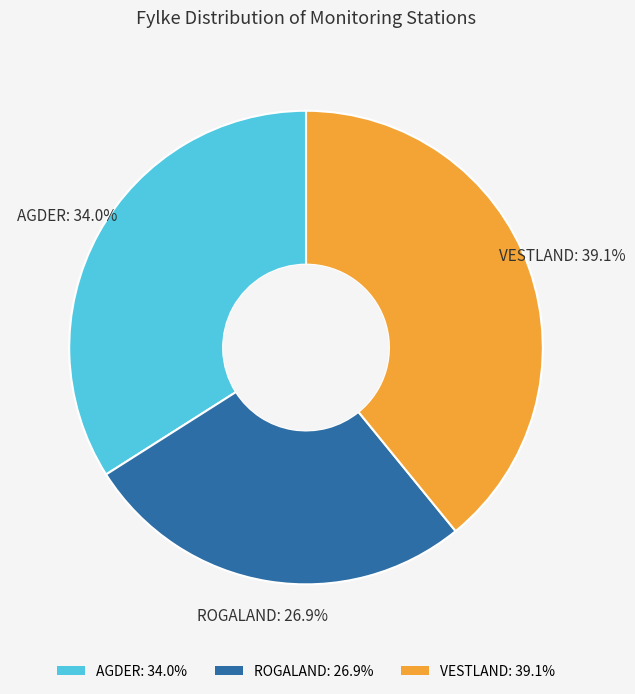

Is there any slice that represents more than half of the pie?

No